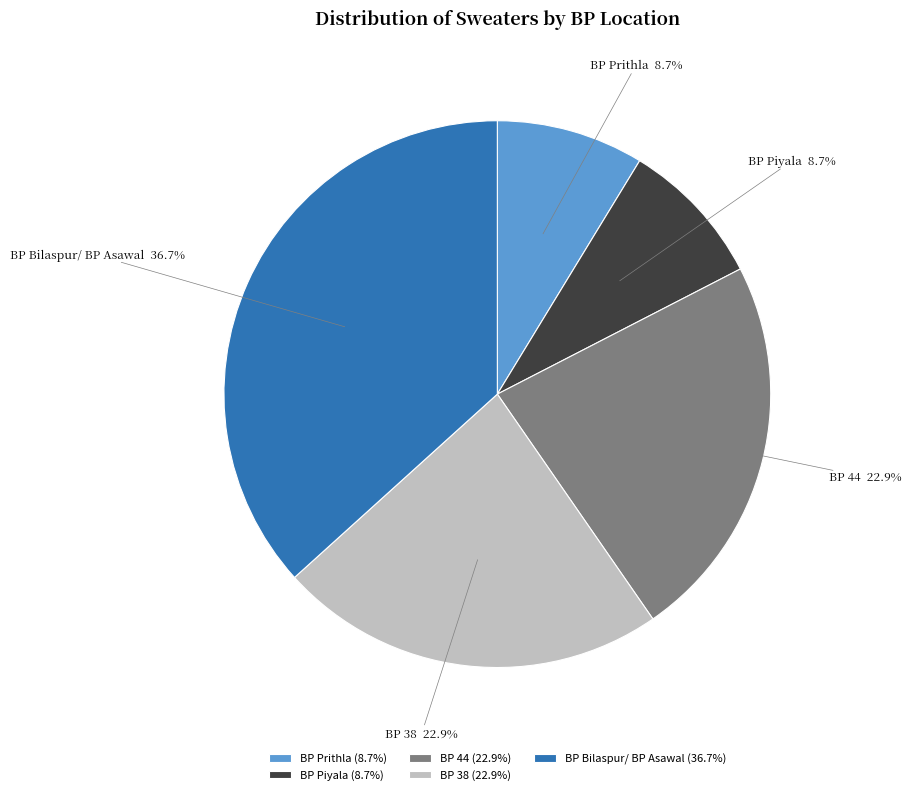

To the nearest percent, what is the combined percentage of BP 44 and BP Prithla?

32%